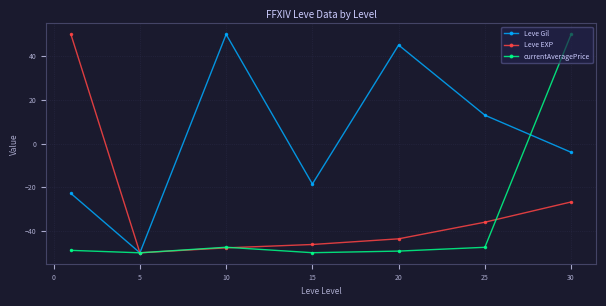

Which series has the largest total across all categories?

Leve Gil